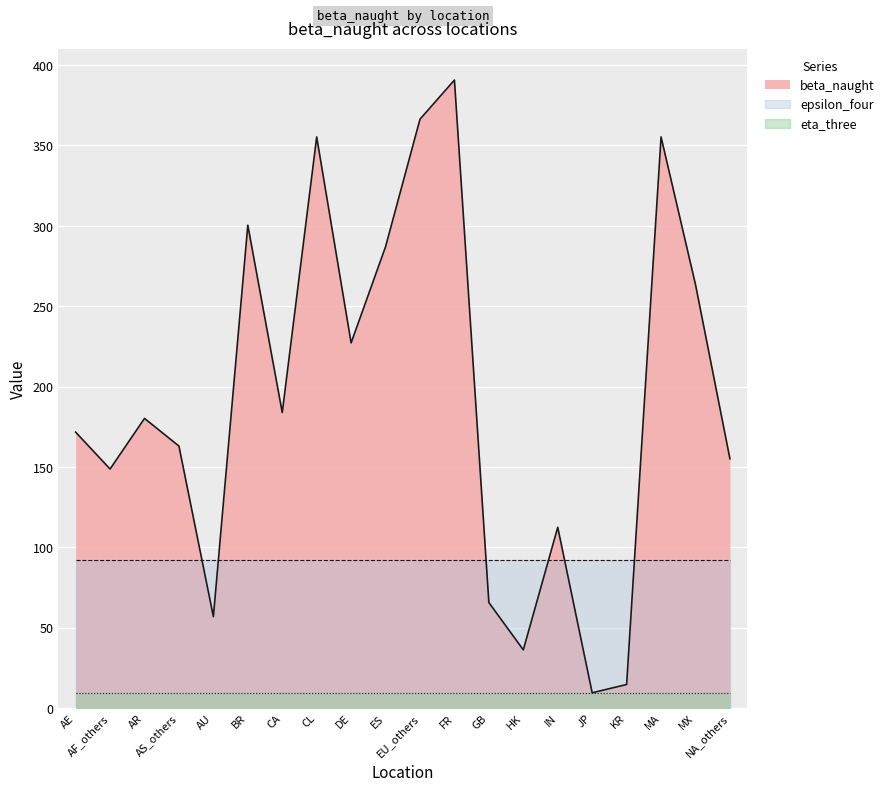

What is the lowest value of the epsilon_four series?

92.2